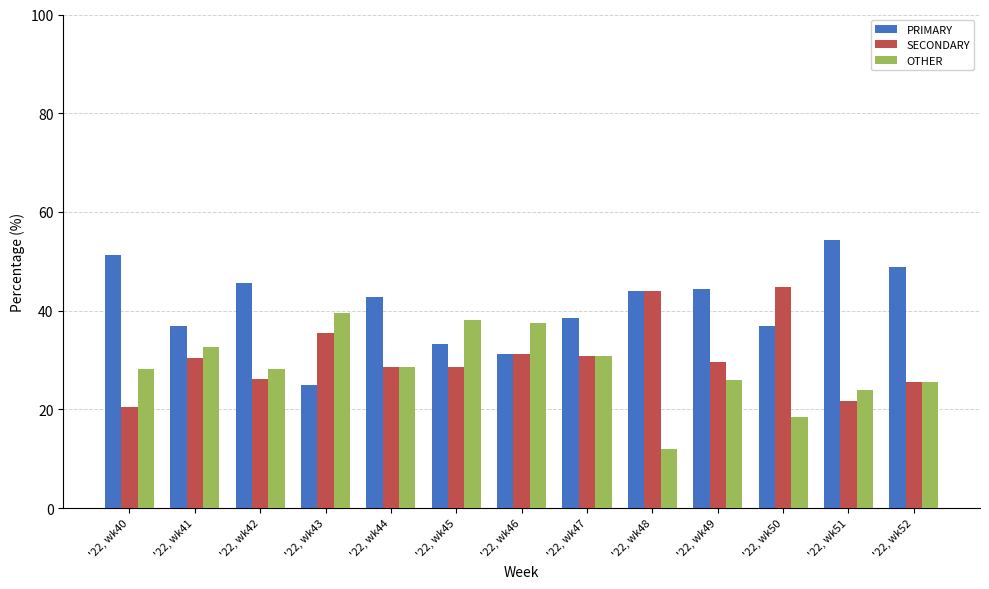

What is the difference between the SECONDARY values at '22, wk52 and '22, wk48?

18.5